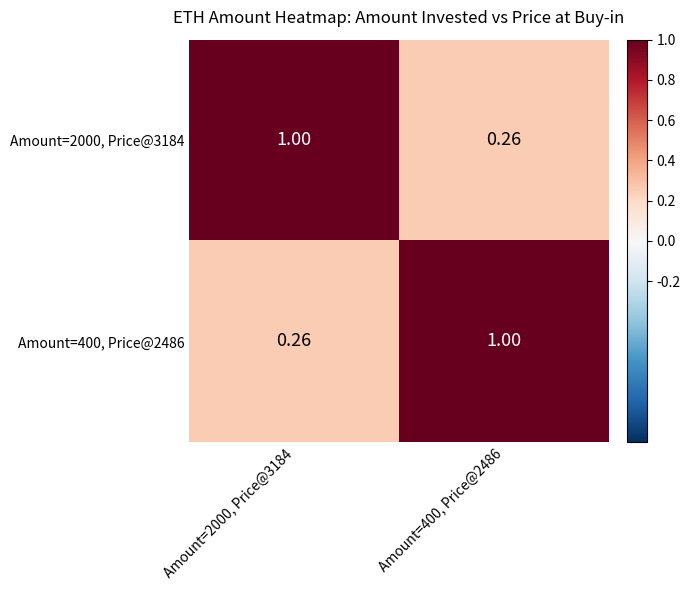

Which series has the widest spread of values?

Amount=2000, Price@3184